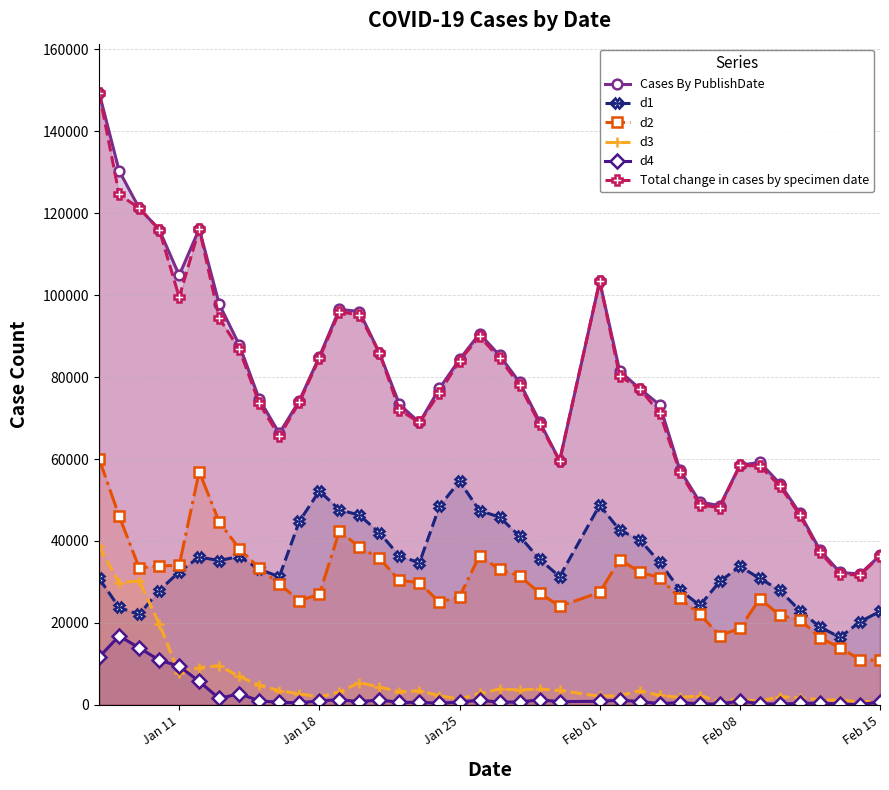

How many interior local peaks does the Cases By PublishDate series have?

5